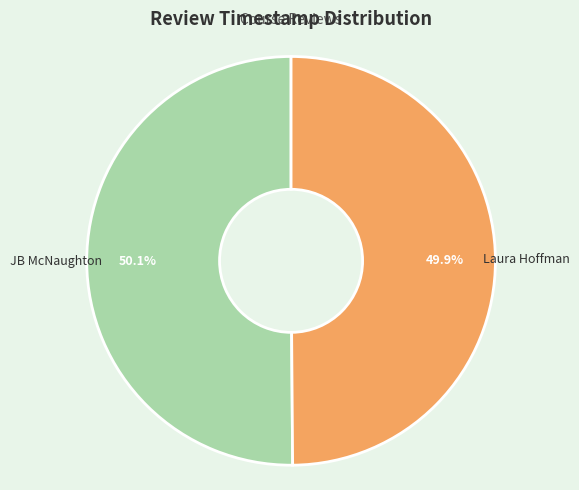

What percentage do Laura Hoffman and JB McNaughton together represent?

100.0%